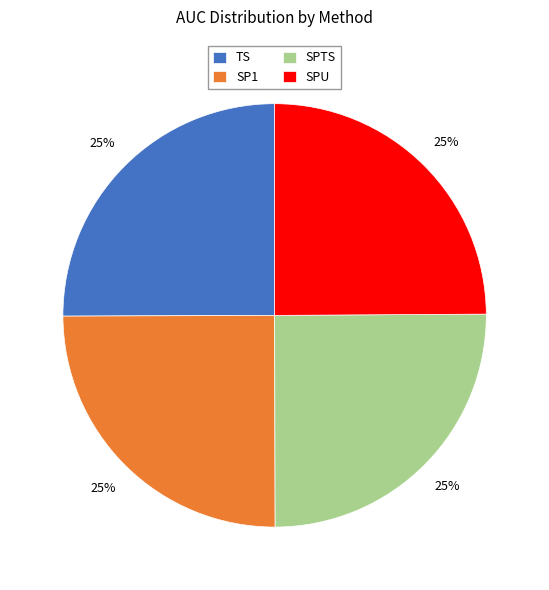

Is SPTS the majority of the pie?

No